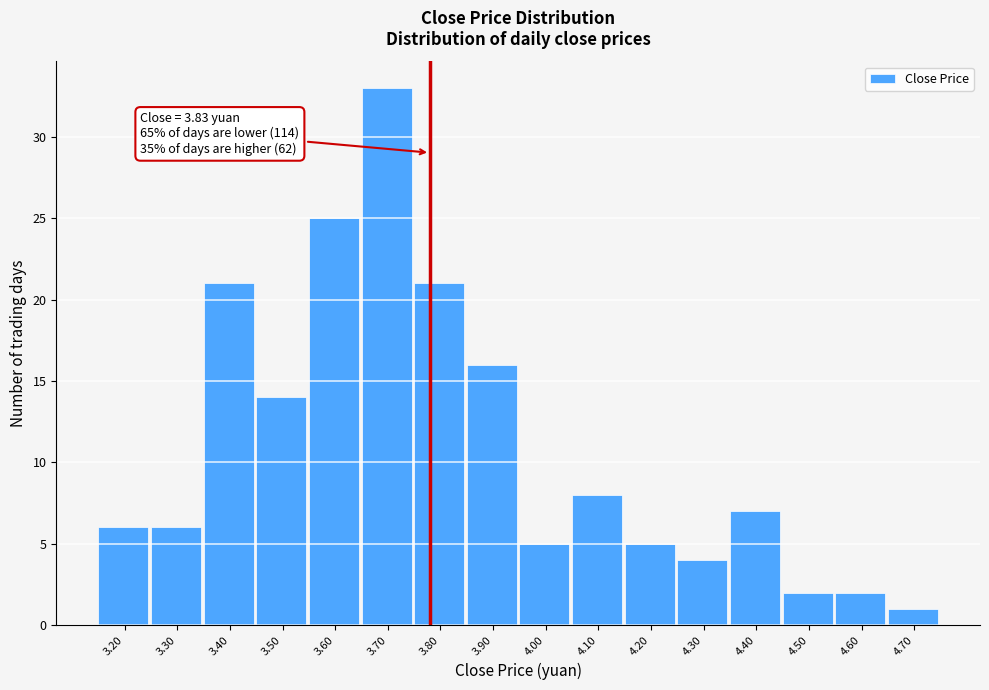

Reading right to left, what are all the values shown in this chart?

4.70=1	4.60=2	4.50=2	4.40=7	4.30=4	4.20=5	4.10=8	4.00=5	3.90=16	3.80=21	3.70=33	3.60=25	3.50=14	3.40=21	3.30=6	3.20=6